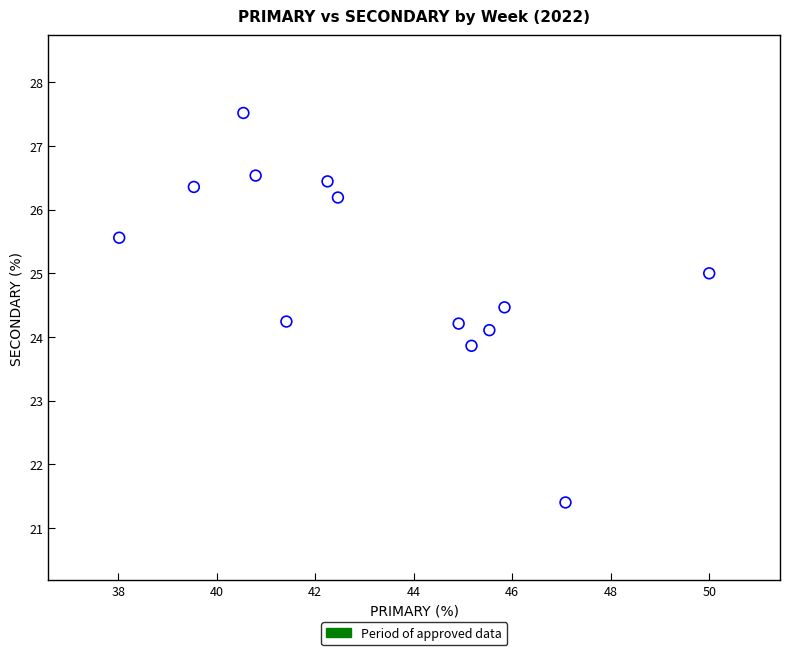

What is the range of Y values (max minus min)?

6.1